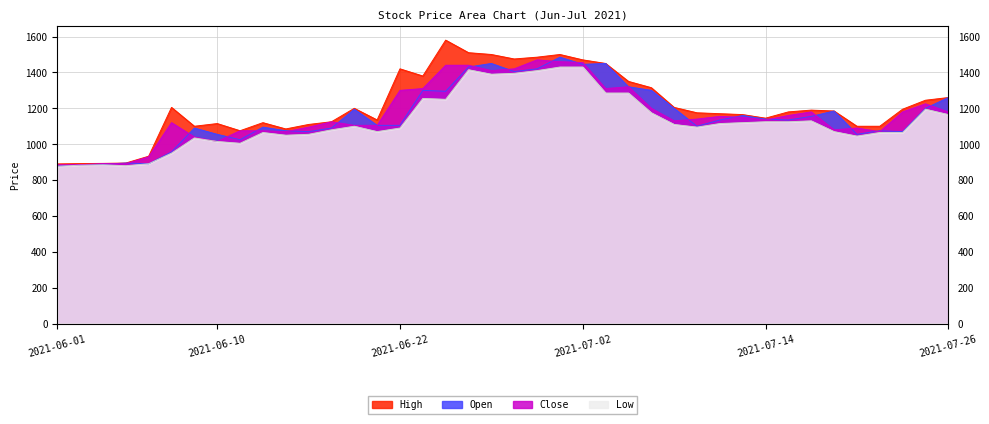

True or false: Close and High intersect in this chart.

False